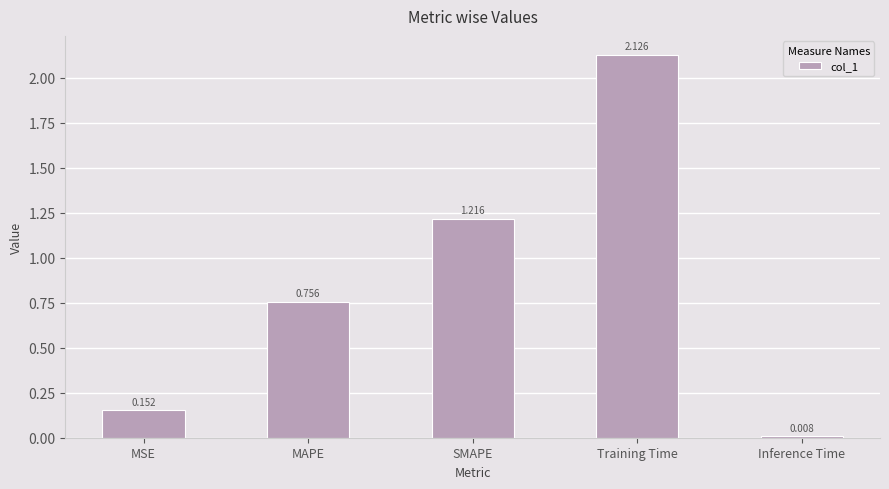

Which category has the lowest value across all series?

Inference Time